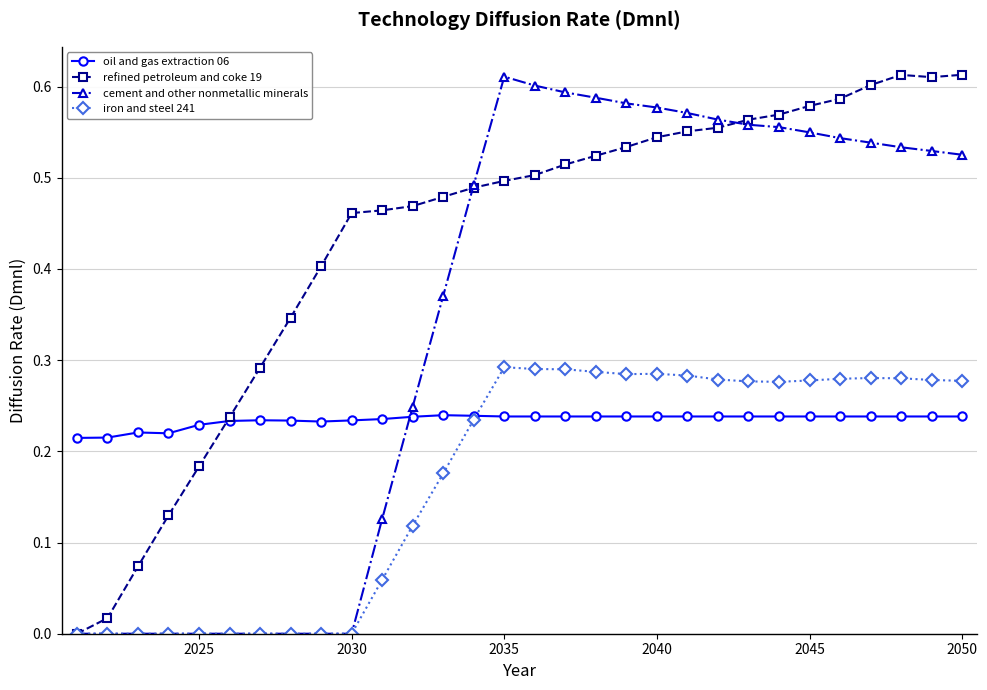

How many times do oil and gas extraction 06 and cement and other nonmetallic minerals cross each other?

1